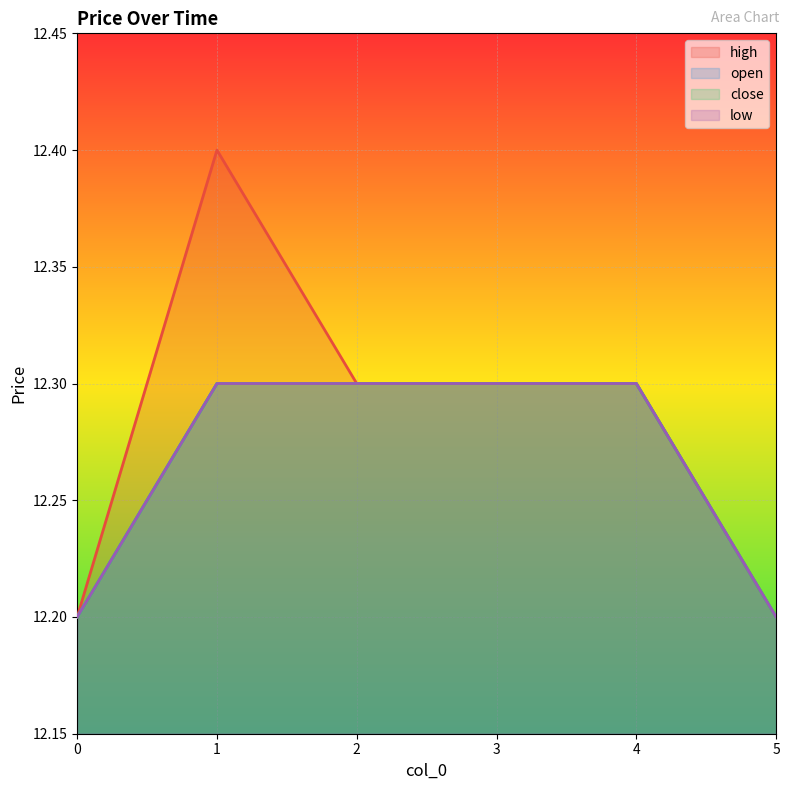

True or false: low and close cross at least once.

False